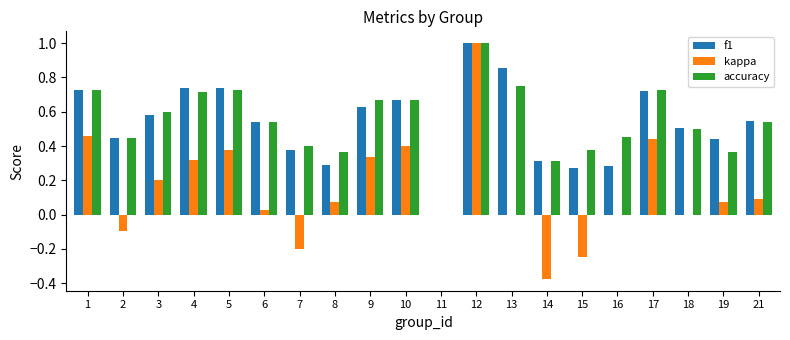

The value of f1 at 5 is 1.0. True or false?

False